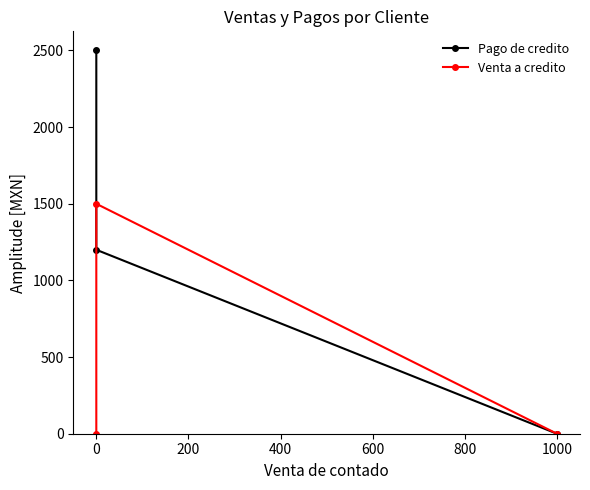

How many Venta a credito values are between 0 and 1500?

3